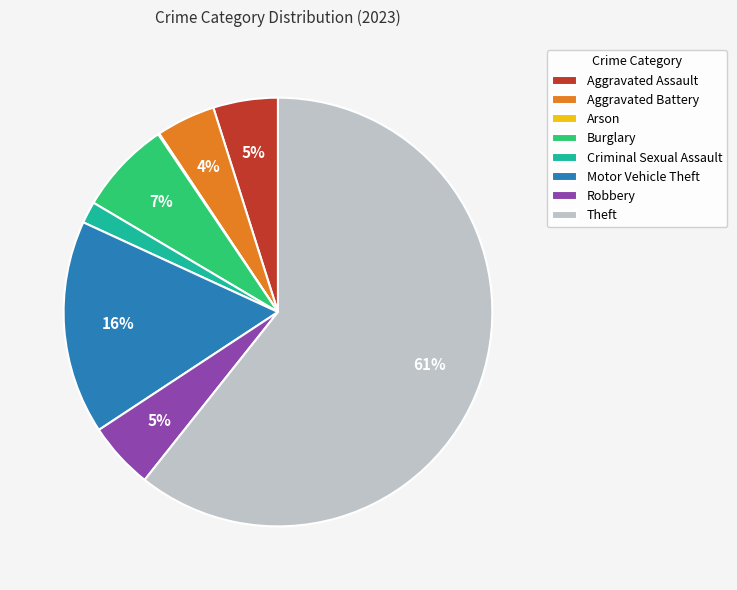

Which slice represents more than half of the pie?

Theft